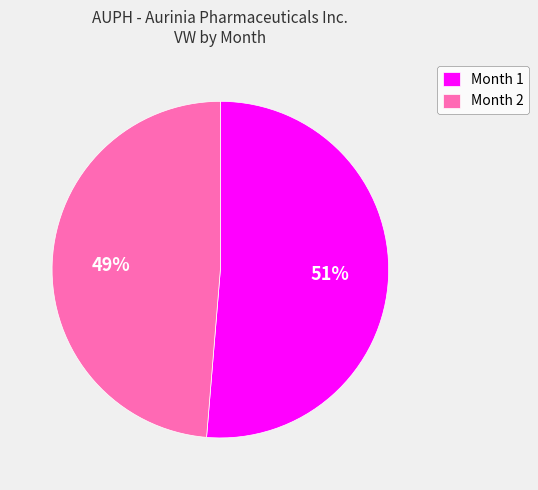

How many slices are in this pie chart?

2